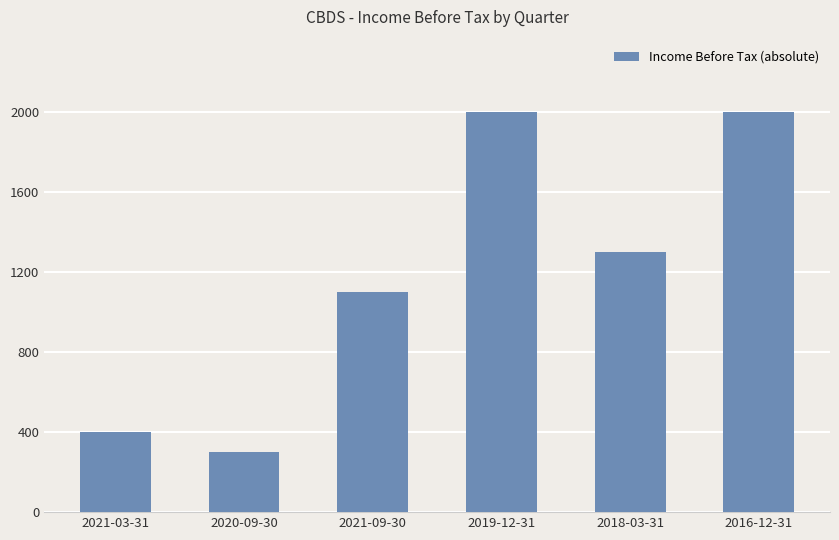

The value at 2016-12-31 is 771. True or false?

False